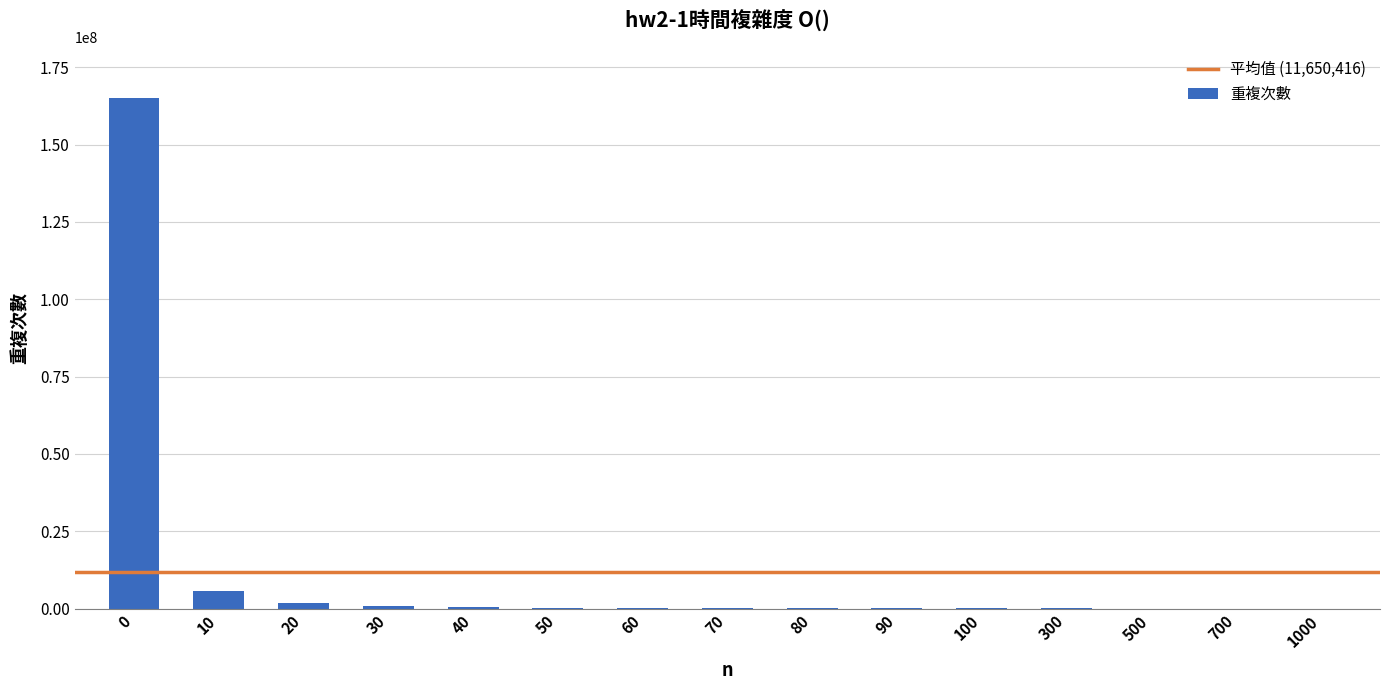

What is the maximum value shown in the chart?

164982161